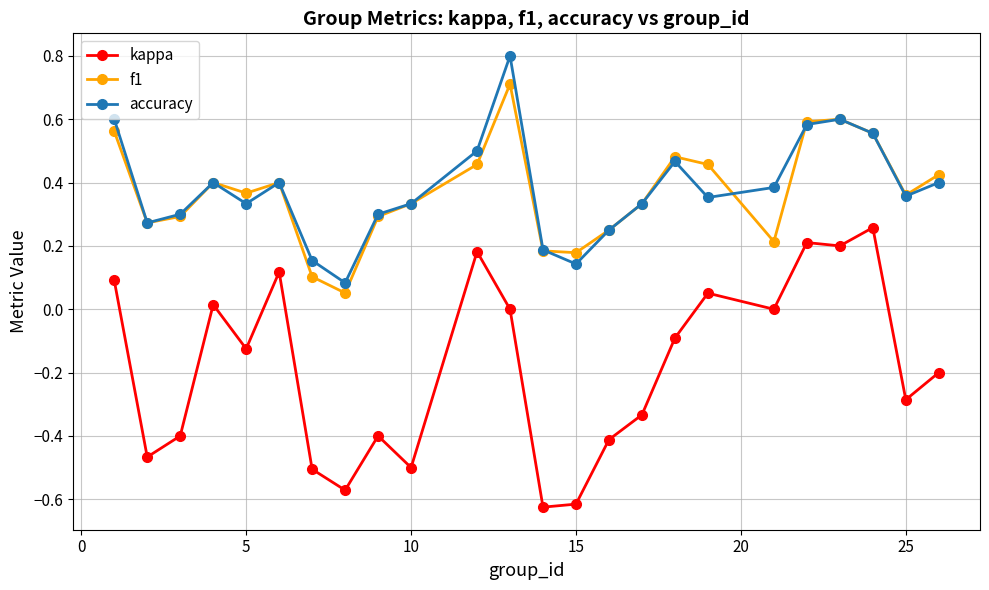

Which series has the widest spread of values?

kappa